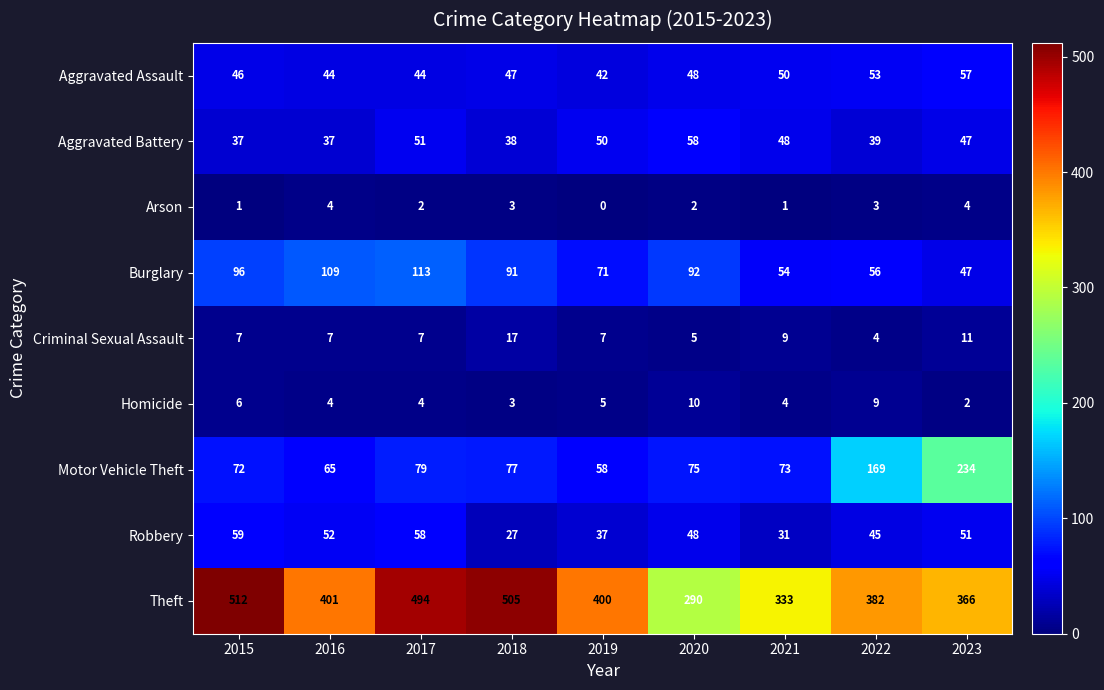

Which series has the largest total across all categories?

Theft